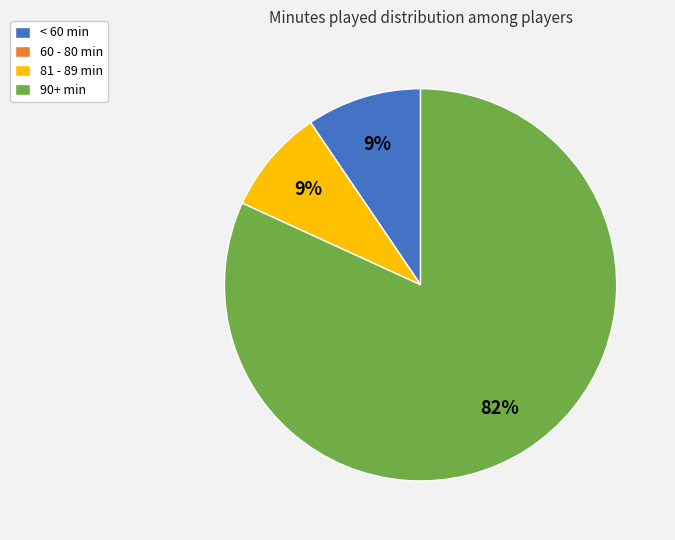

To the nearest percent, what portion does < 60 min represent?

9%